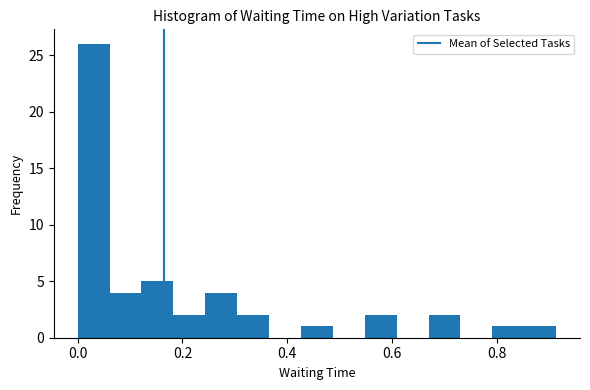

Around what value on the x-axis is the tallest bar? Give the approximate position of its centre, as read against the axis.

0.04